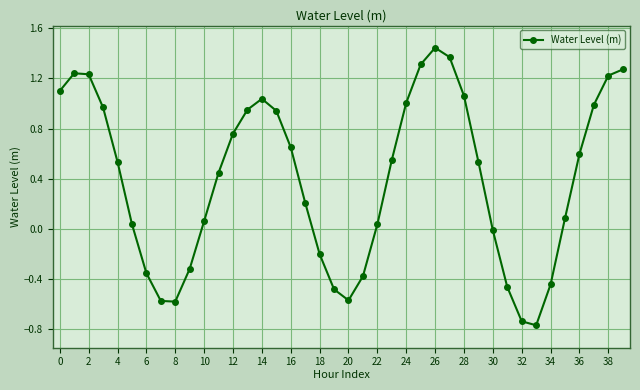

How many lines are shown in the chart?

1